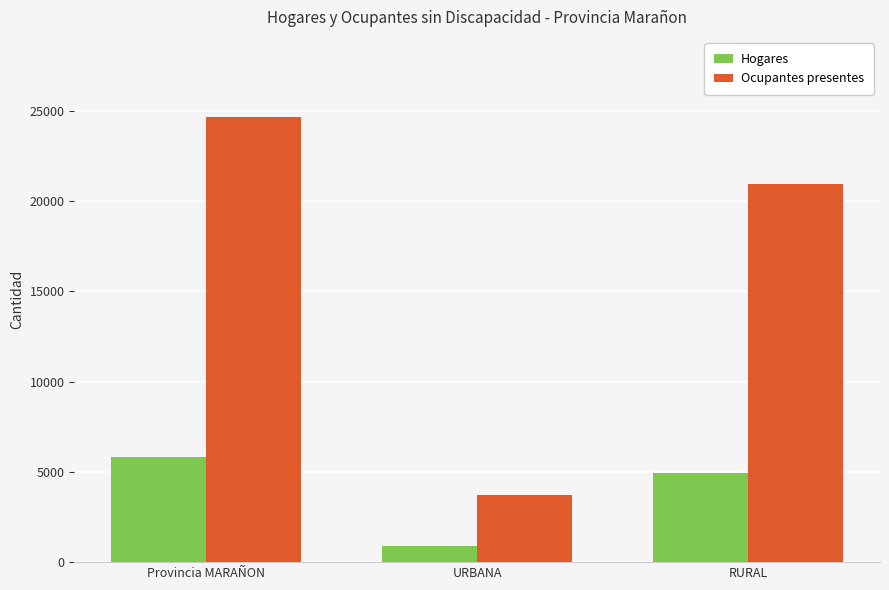

Is it true that Hogares equals 4940 at RURAL?

True